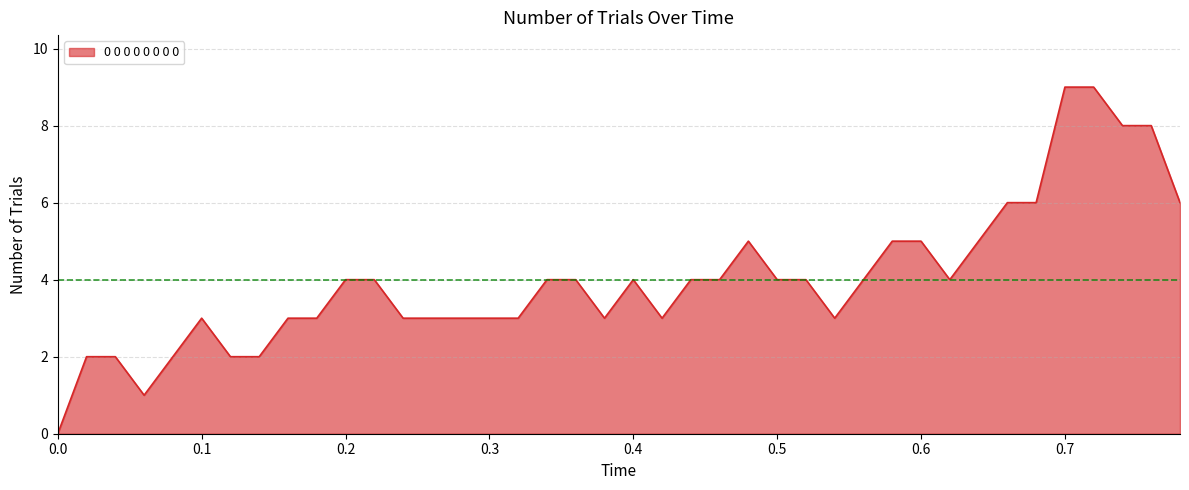

Does the chart have visible grid lines?

Yes